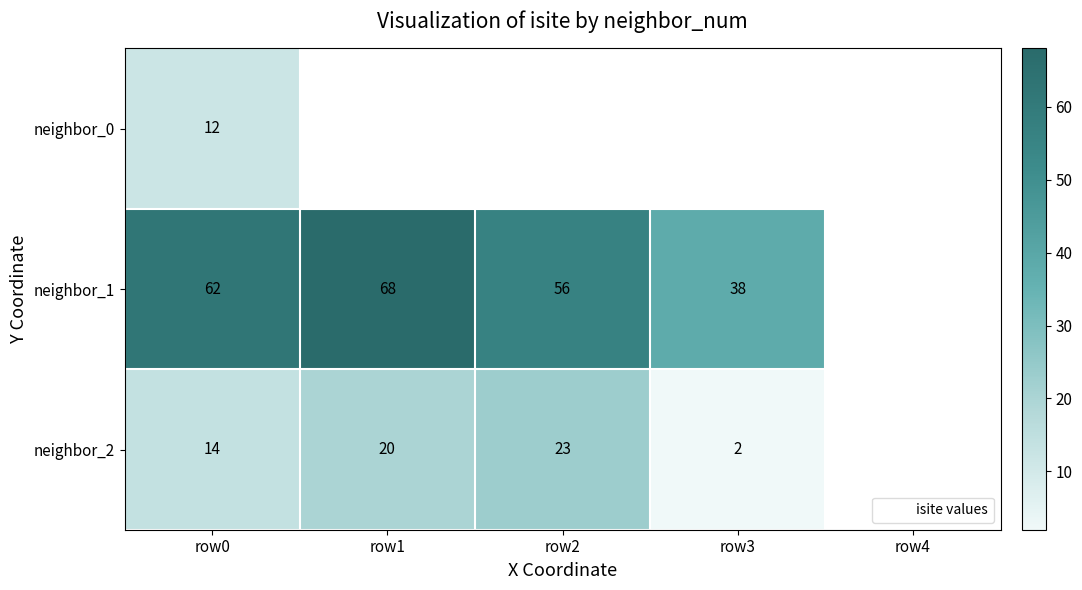

At which label is neighbor_0 closest to 12?

row0